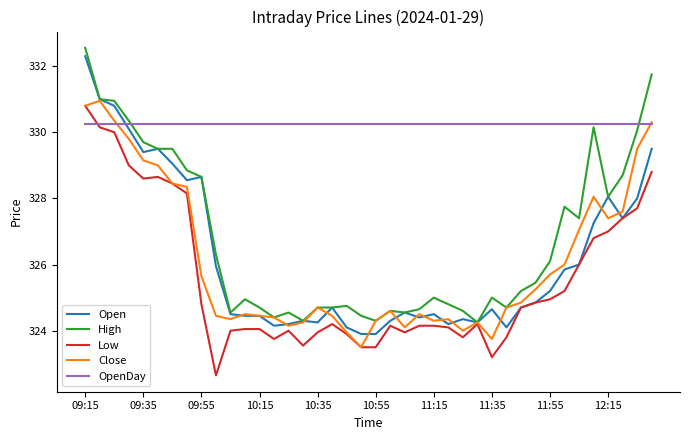

Which series has the largest total across all categories?

OpenDay